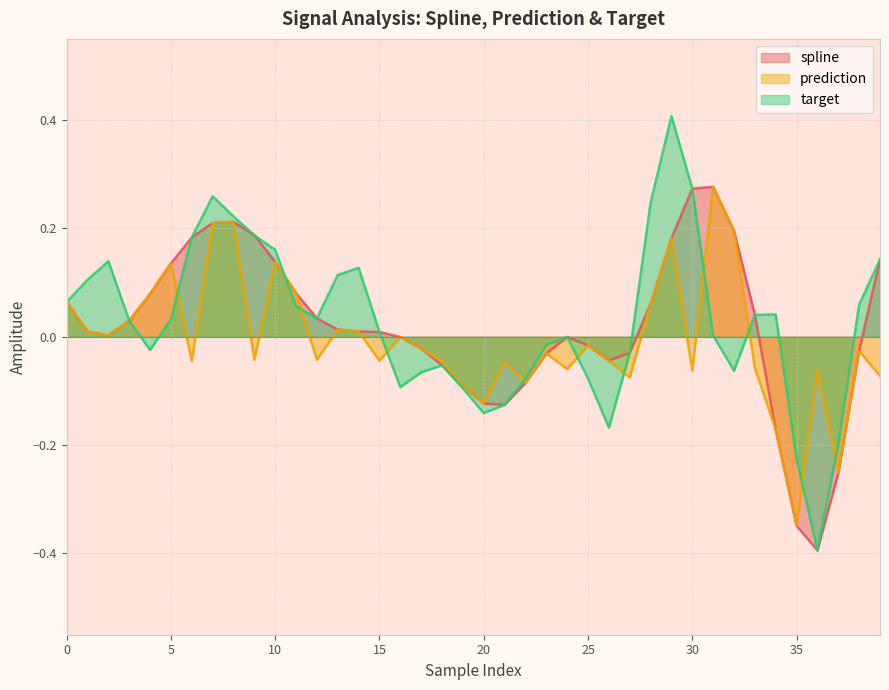

In spline, how many points are higher than both neighbors (excluding endpoints)?

3